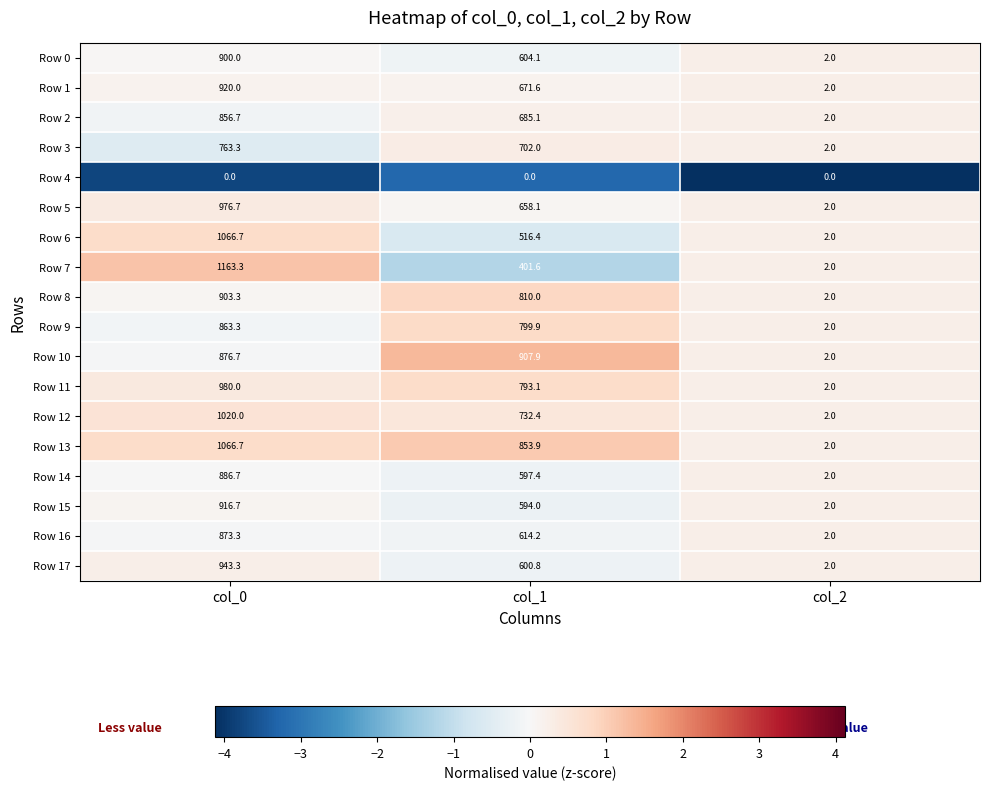

At col_1, list the series in order from largest to smallest.

Row 10, Row 13, Row 8, Row 9, Row 11, Row 12, Row 3, Row 2, Row 1, Row 5, Row 16, Row 0, Row 17, Row 14, Row 15, Row 6, Row 7, Row 4